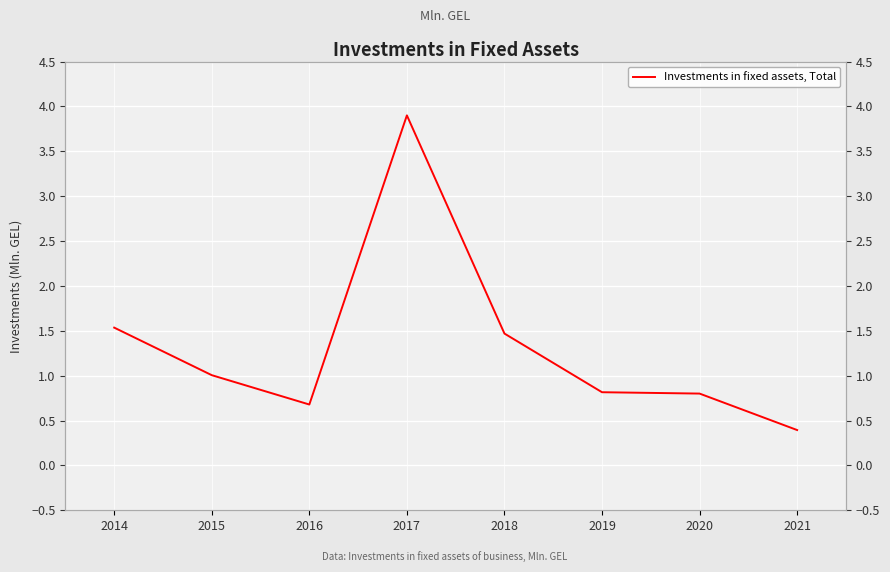

At which category does the data reach its first local valley?

2016